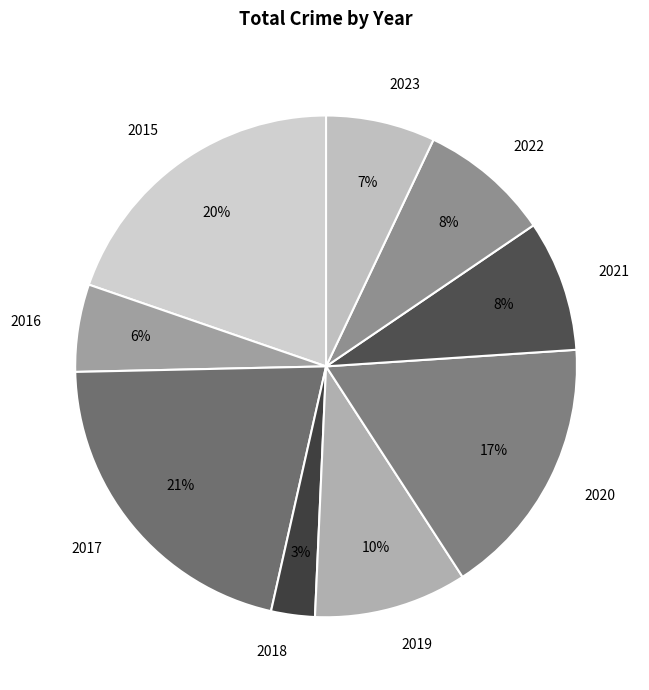

Do 2020 and 2019 together represent more than half of the pie?

No